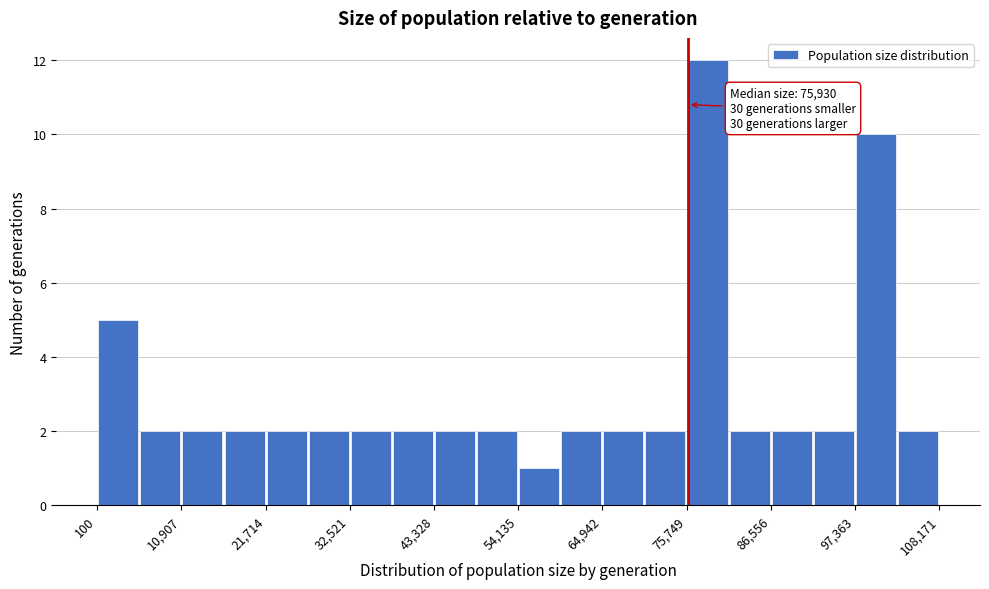

Around what value on the x-axis is the tallest bar? Give the approximate position of its centre, as read against the axis.

78000